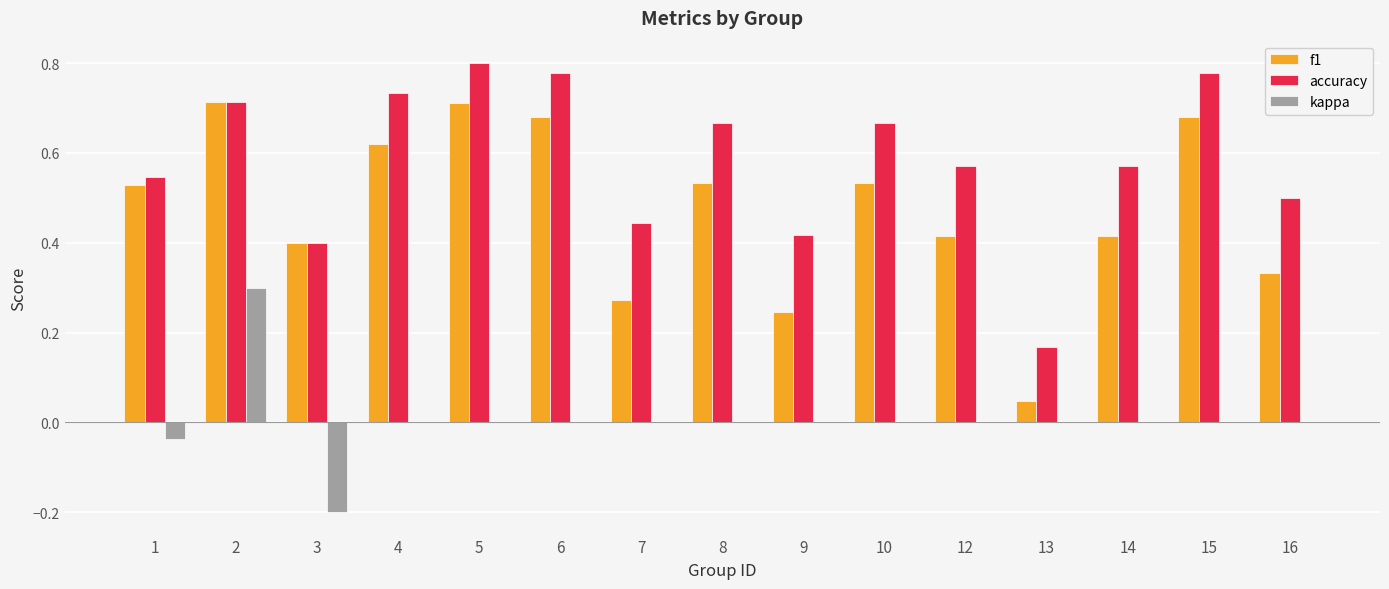

Which series has the widest spread of values?

f1